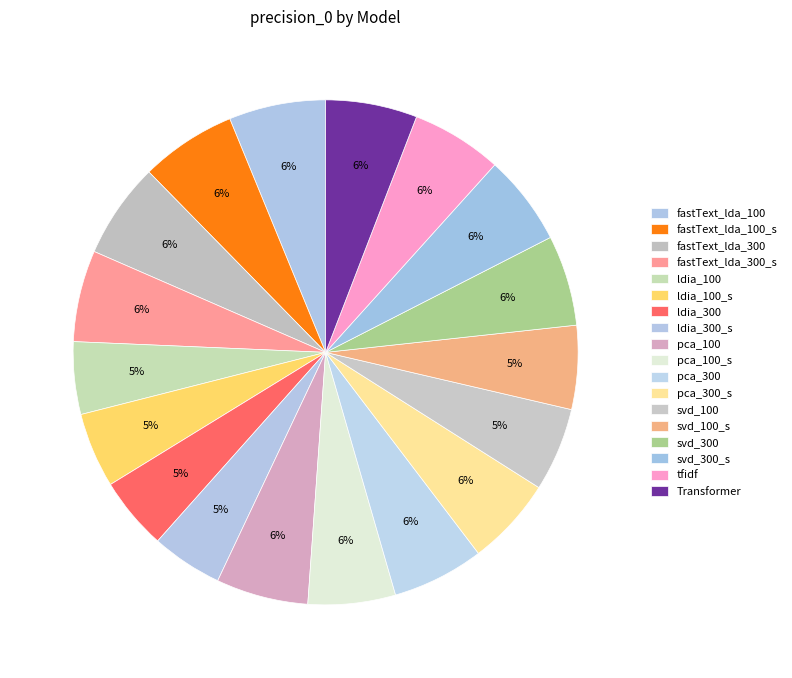

Which category has the smallest portion of the pie?

ldia_300_sentiment